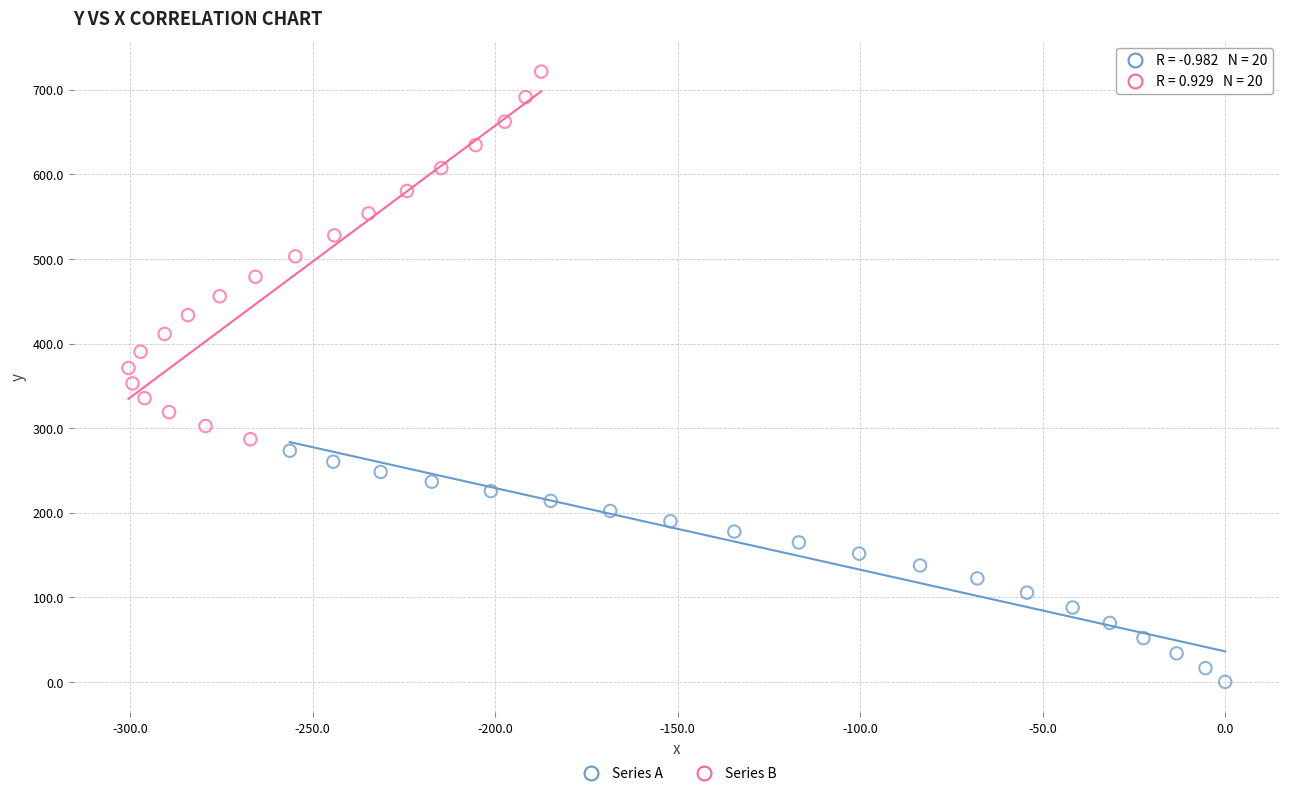

Which series has the largest Y range (max minus min)?

Series B